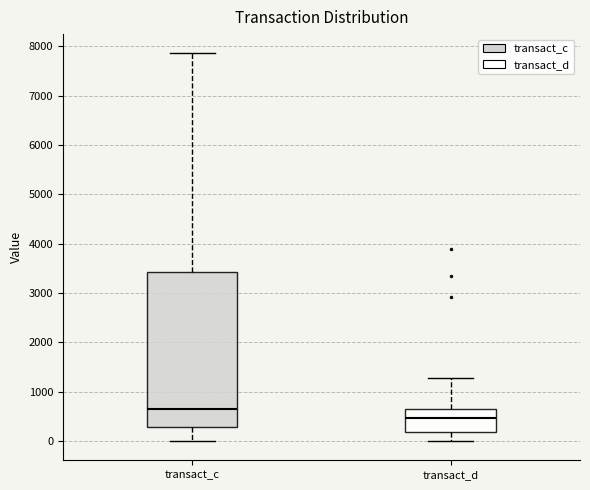

Reading left to right, read every box against the y-axis: the position of its median line, the range the box covers, and the ends of its whiskers. The values are not printed on the chart, so give them approximately, as read against the axis.

transact_c: median 700, box 300 to 3400, whiskers 0 to 7900
transact_d: median 500, box 200 to 700, whiskers 0 to 1300